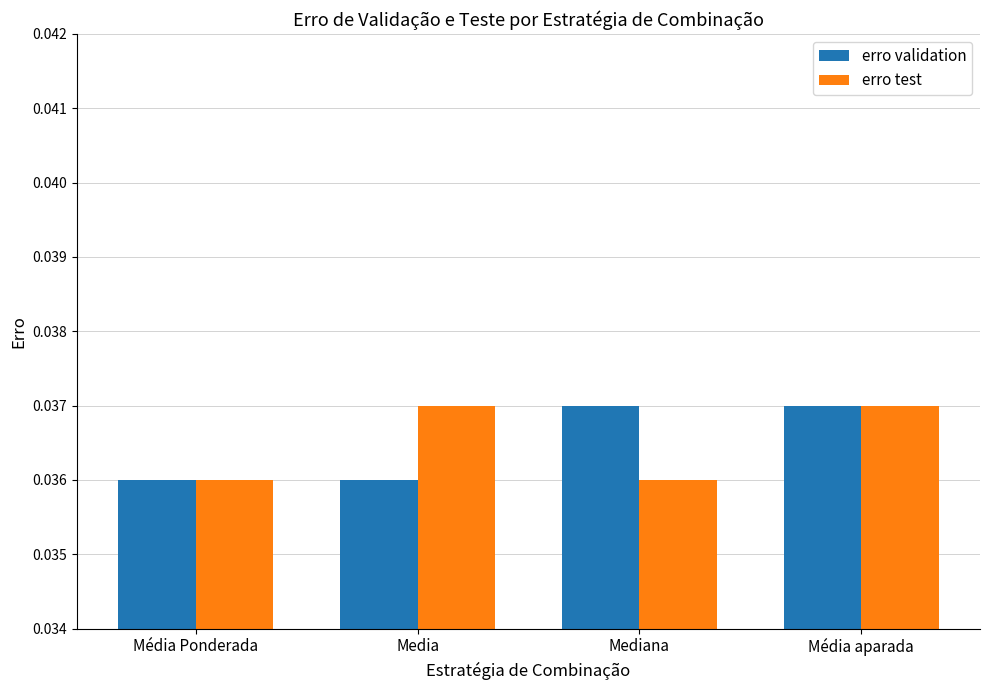

At how many categories does at least one series exceed 0?

4